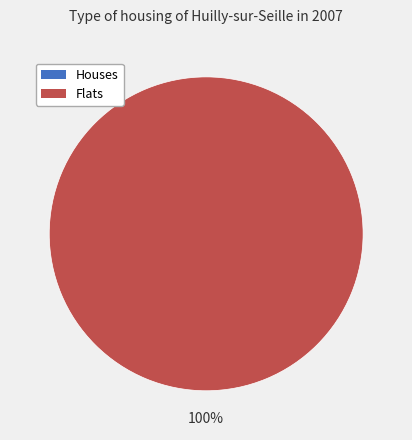

To the nearest percent, what is the average slice percentage?

50%